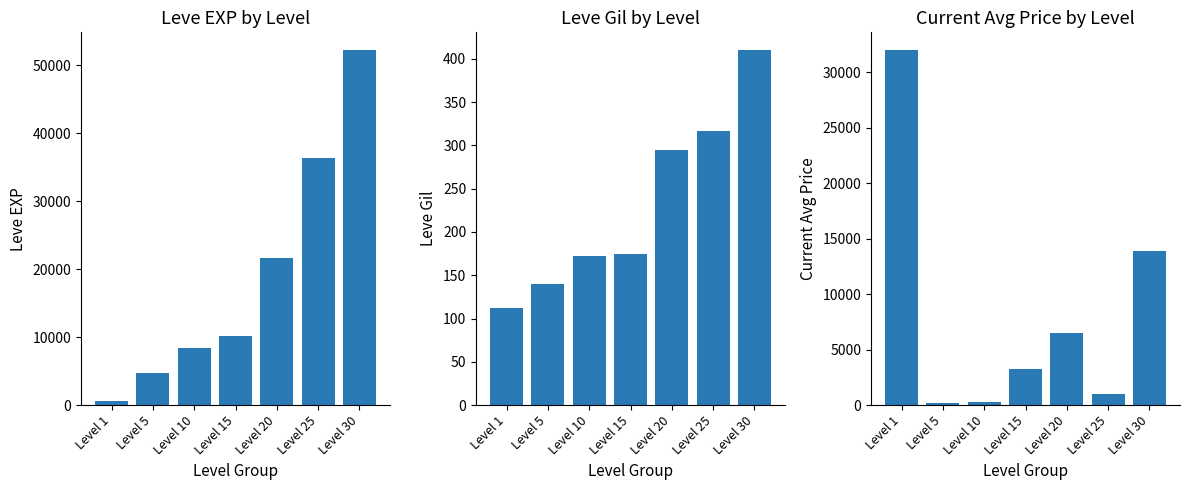

The value of currentAveragePrice at Level 5 is 265. True or false?

False